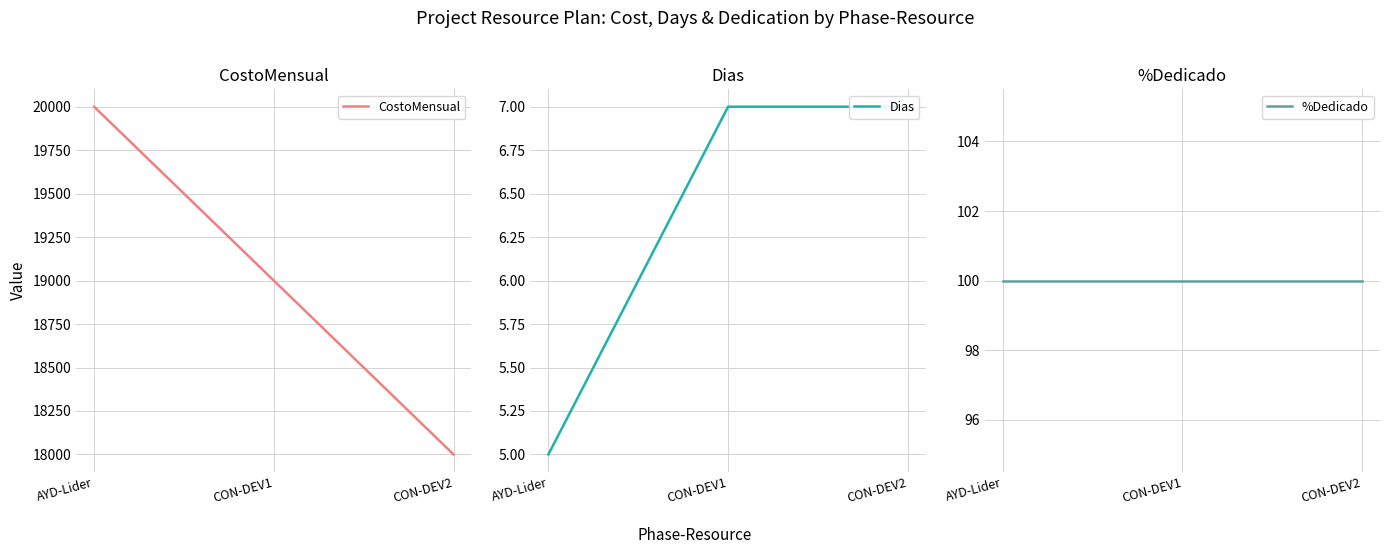

The CostoMensual series shows 4396 at CON-DEV1. True or false?

False